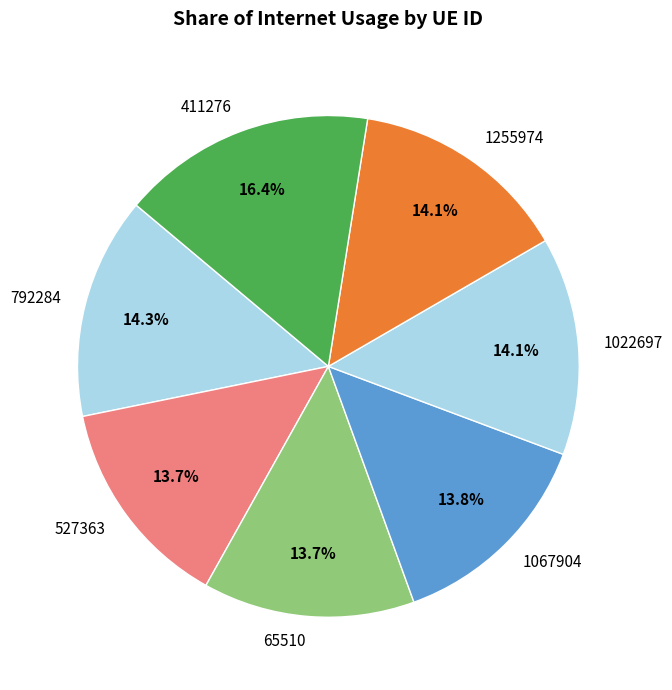

Does 411276 represent more than half of the total?

No